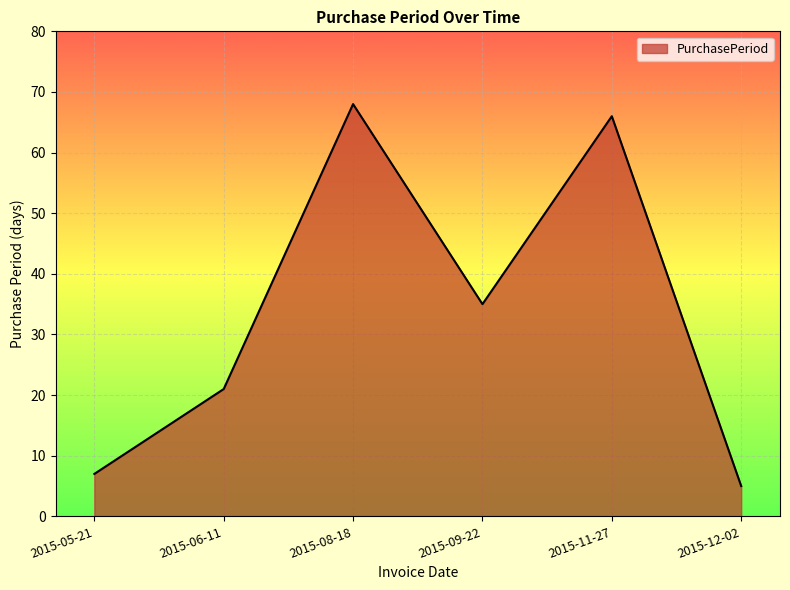

How many values are below 35?

3